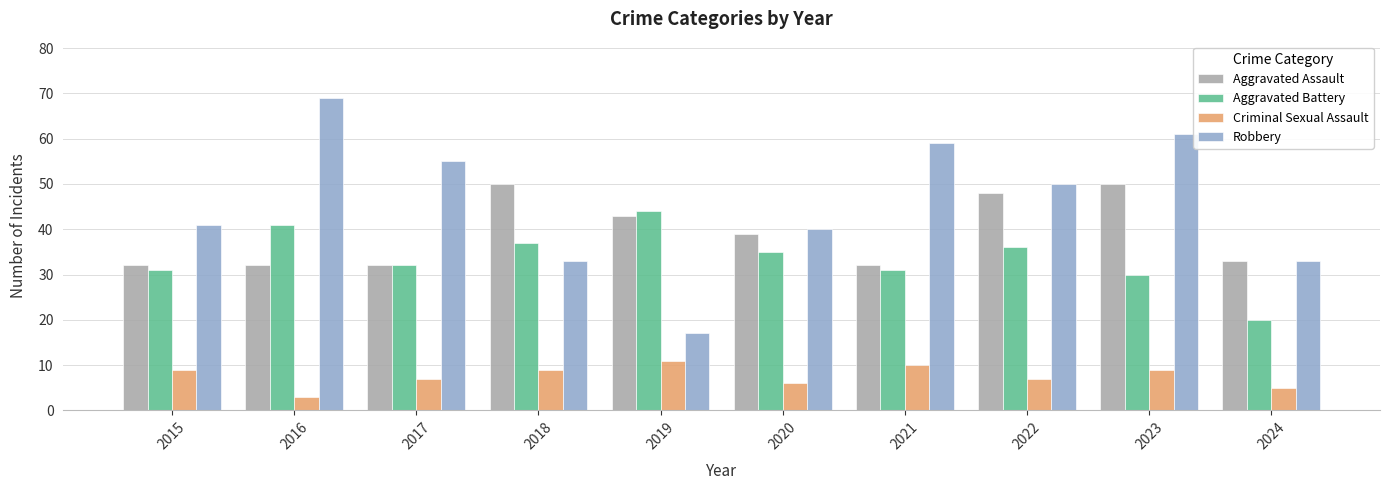

Read the Criminal Sexual Assault value at 2017.

7